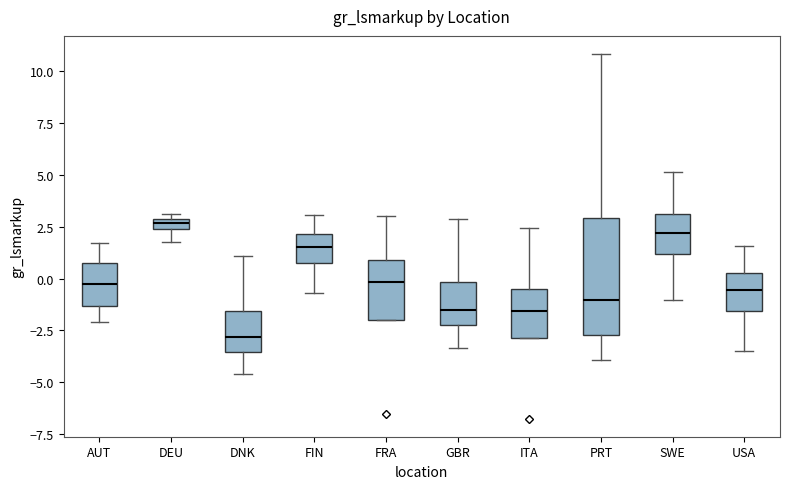

Comparing the boxes themselves (not the whiskers), which one is the tallest?

PRT